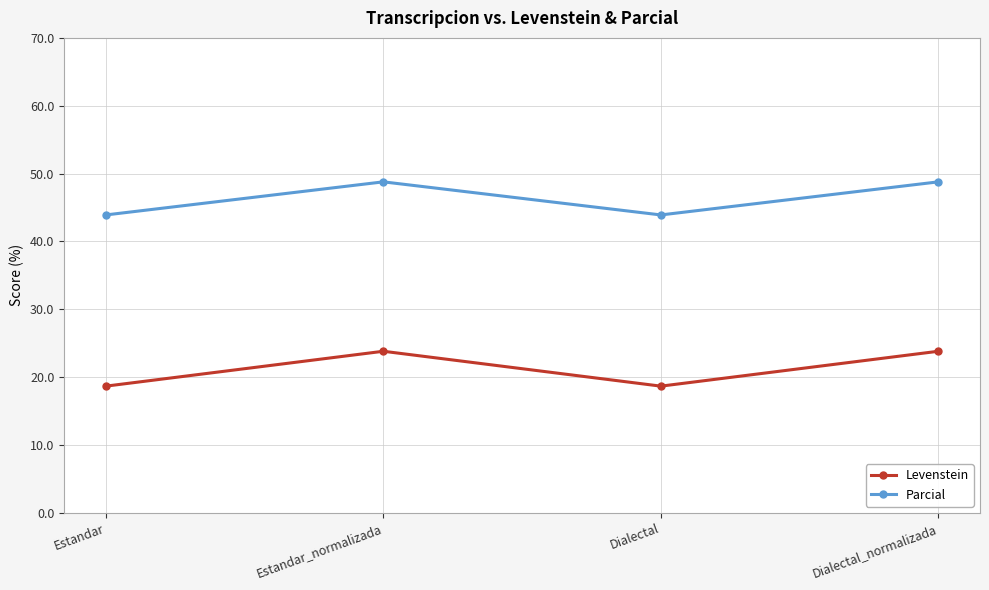

How many data points in Parcial are less than 48?

2